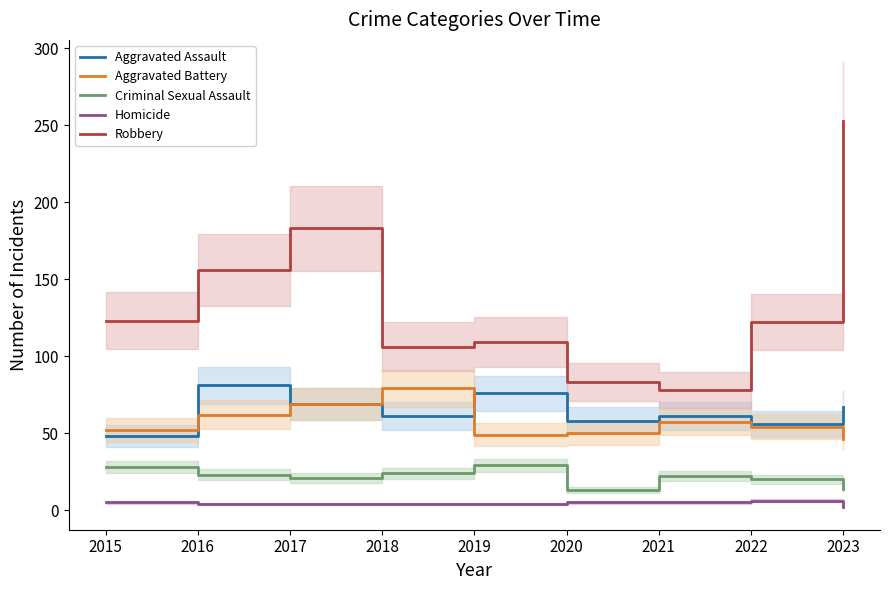

Reading left to right, transcribe all the data shown in this chart.

Aggravated Assault: 2015=48	2016=81	2017=69	2018=61	2019=76	2020=58	2021=61	2022=56	2023=67
Aggravated Battery: 2015=52	2016=62	2017=69	2018=79	2019=49	2020=50	2021=57	2022=54	2023=46
Criminal Sexual Assault: 2015=28	2016=23	2017=21	2018=24	2019=29	2020=13	2021=22	2022=20	2023=14
Homicide: 2015=5	2016=4	2017=4	2018=4	2019=4	2020=5	2021=5	2022=6	2023=2
Robbery: 2015=123	2016=156	2017=183	2018=106	2019=109	2020=83	2021=78	2022=122	2023=253